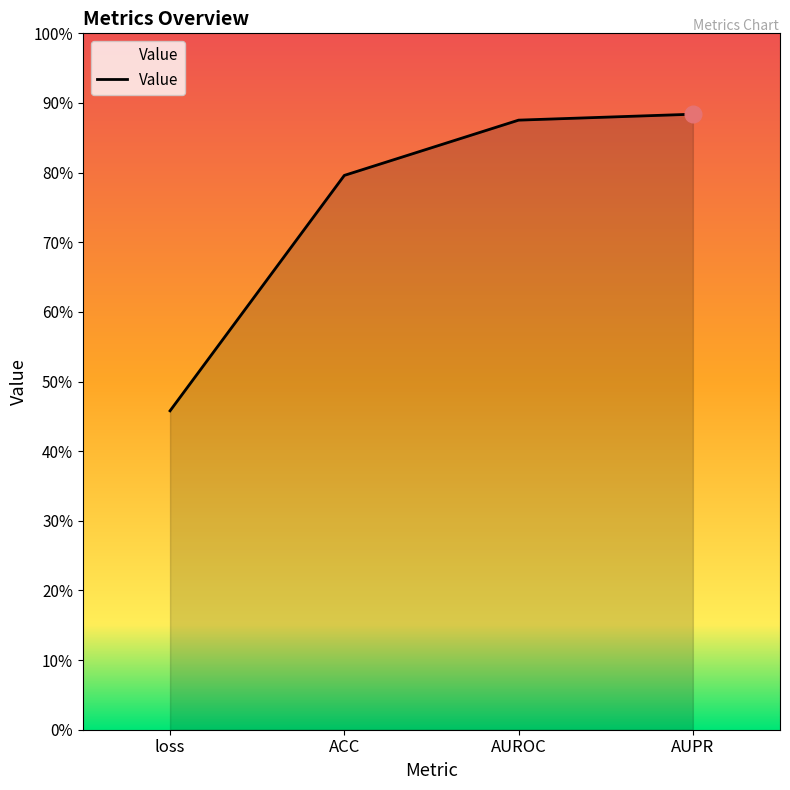

True or false: the data shows 0.4 at AUPR.

False